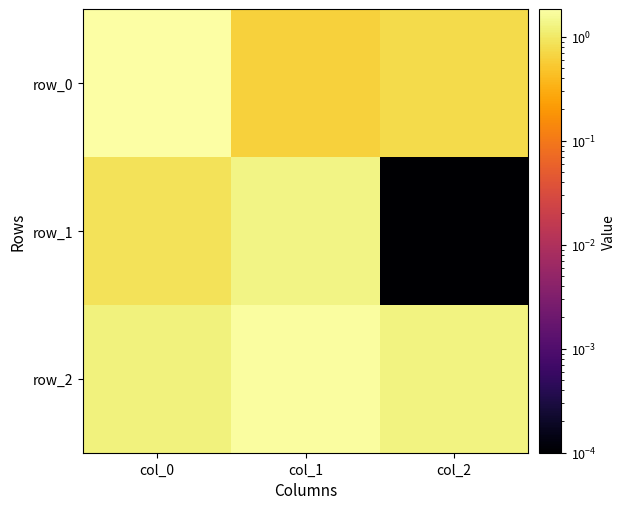

Which label corresponds to the largest value in the chart?

col_0